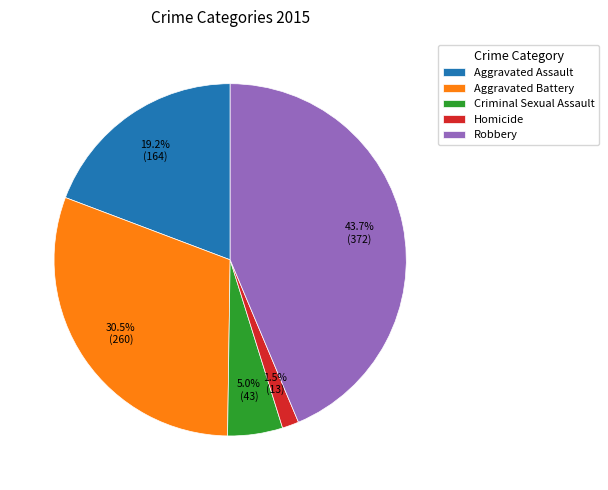

Count the number of slices in the pie.

5